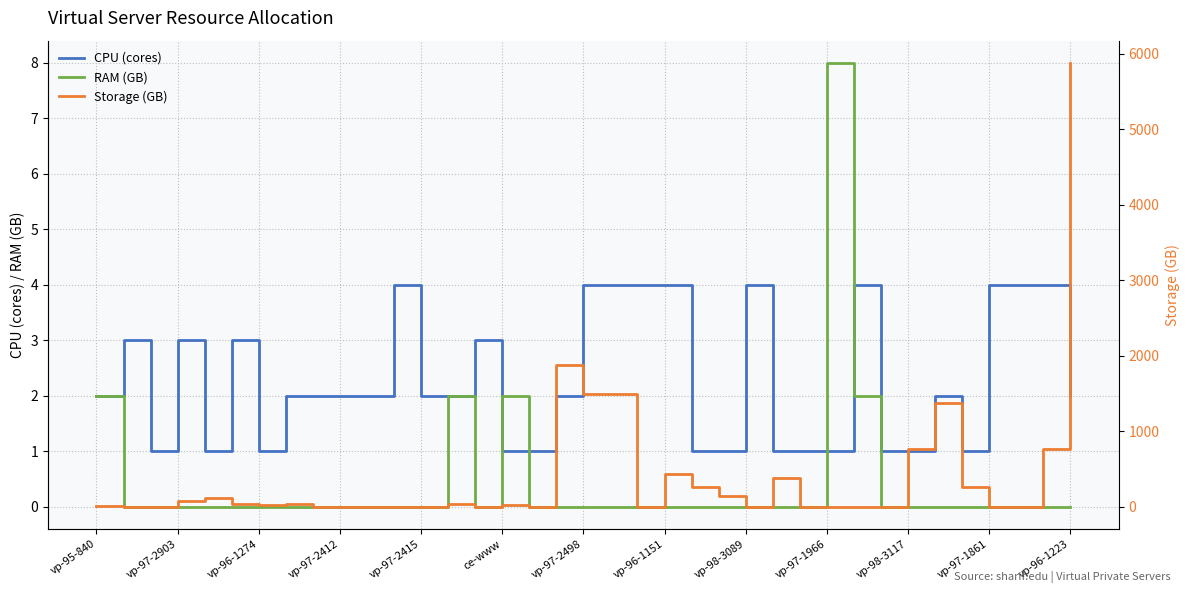

The CPU (cores) series shows 2 at vp-96-1223. True or false?

True